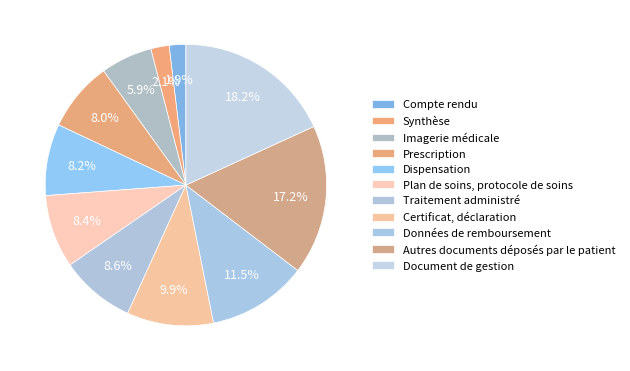

How much of the chart is everything except Certificat, déclaration?

90.1%